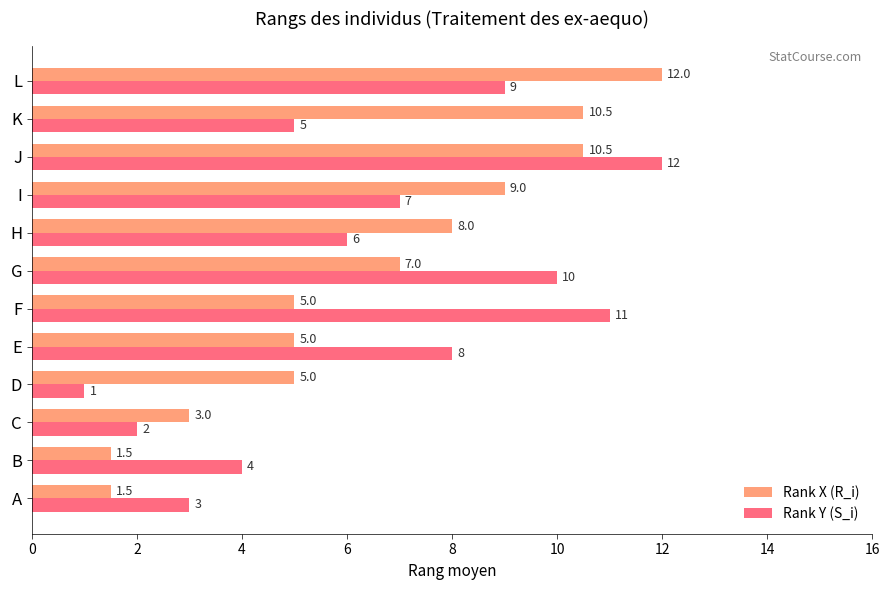

Read the Rank X (R_i) value at G.

7.0